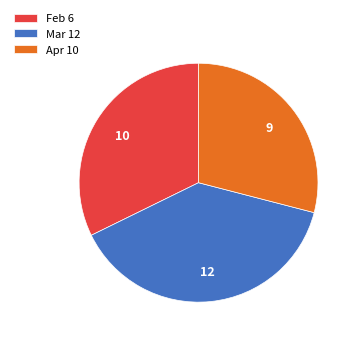

Combined, do Feb 6 and Apr 10 account for over 50%?

Yes